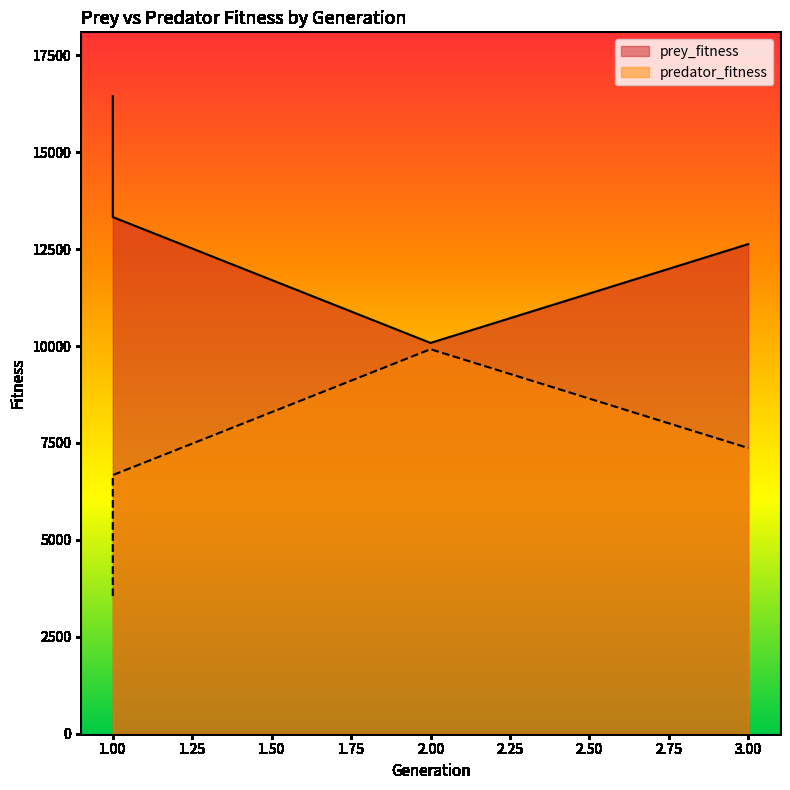

Reading right to left, what are all the values shown in this chart?

prey_fitness: 3=12630	2=10081	1=13328	1=16449
predator_fitness: 3=7370	2=9919	1=6672	1=3551